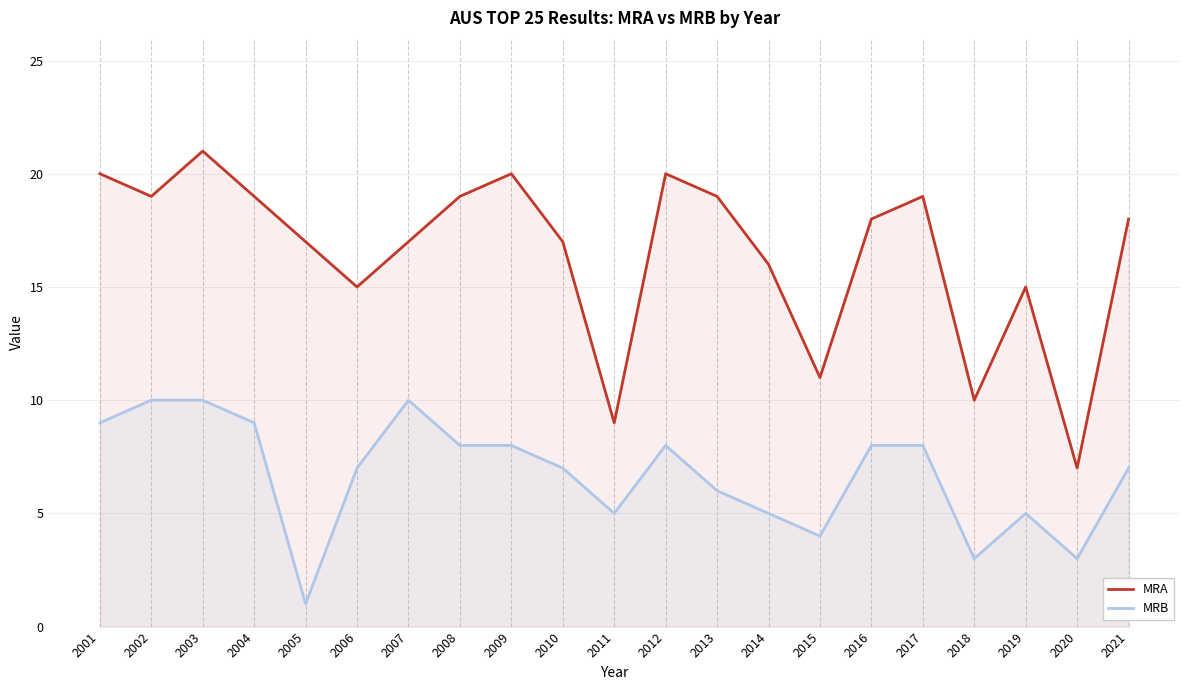

Reading right to left, list all the values displayed in this chart.

MRA: 2021=18	2020=7	2019=15	2018=10	2017=19	2016=18	2015=11	2014=16	2013=19	2012=20	2011=9	2010=17	2009=20	2008=19	2007=17	2006=15	2005=17	2004=19	2003=21	2002=19	2001=20
MRB: 2021=7	2020=3	2019=5	2018=3	2017=8	2016=8	2015=4	2014=5	2013=6	2012=8	2011=5	2010=7	2009=8	2008=8	2007=10	2006=7	2005=1	2004=9	2003=10	2002=10	2001=9